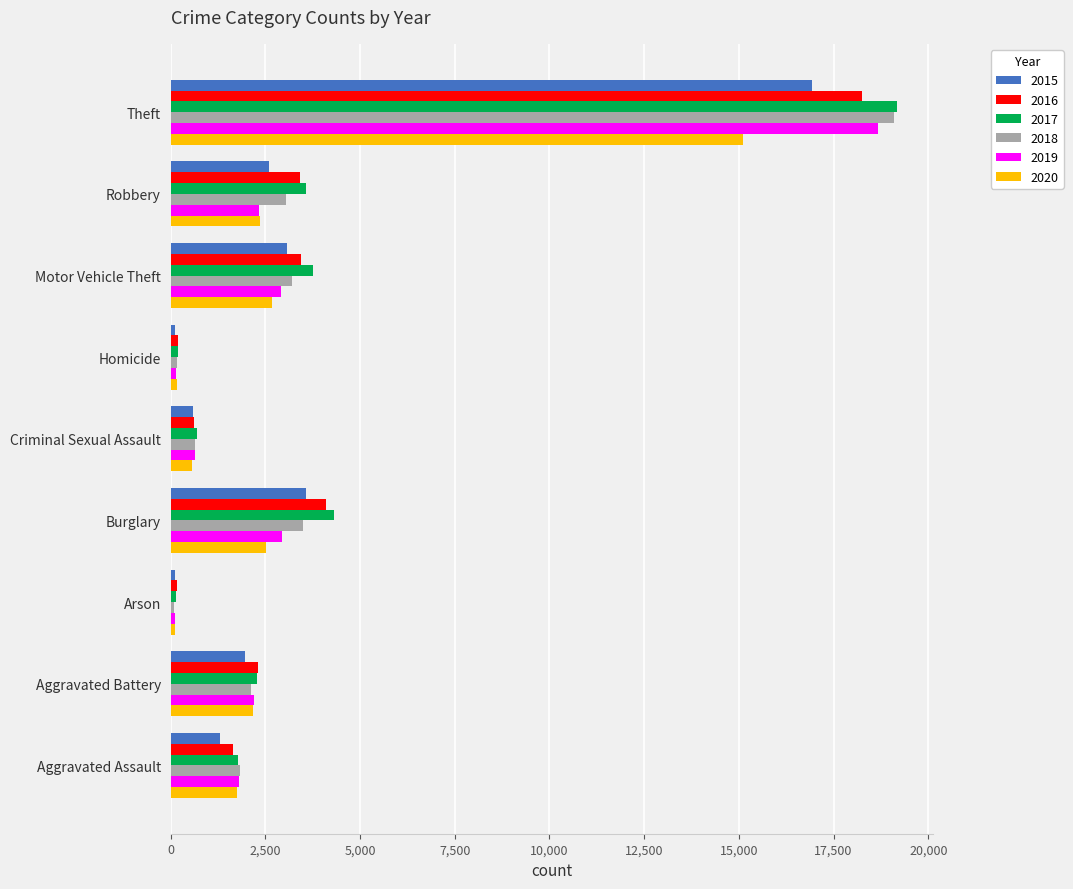

What is the difference between the 2017 values at Robbery and Aggravated Battery?

1305